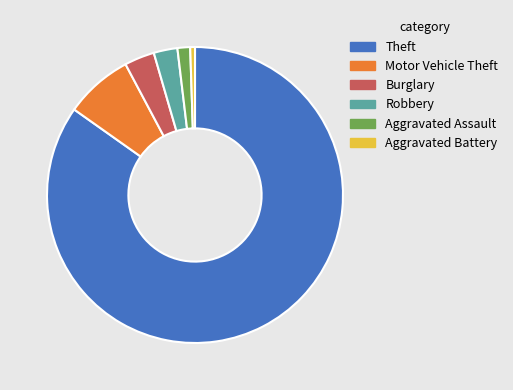

What is the ratio of the value at Motor Vehicle Theft to the value at Burglary?

2.3